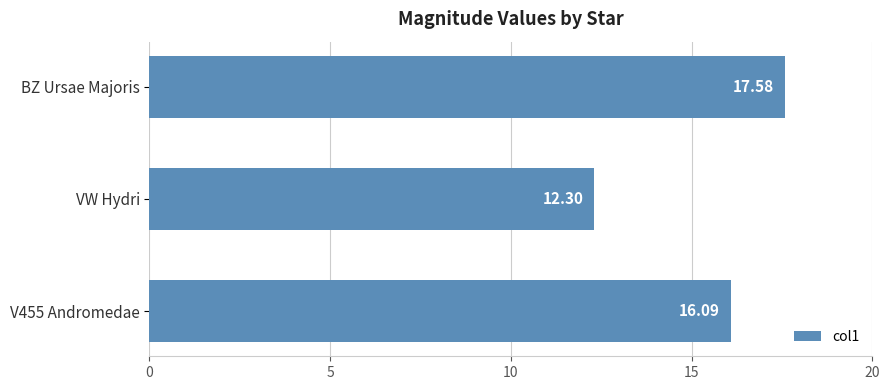

Which has a higher value, VW Hydri or V455 Andromedae?

V455 Andromedae